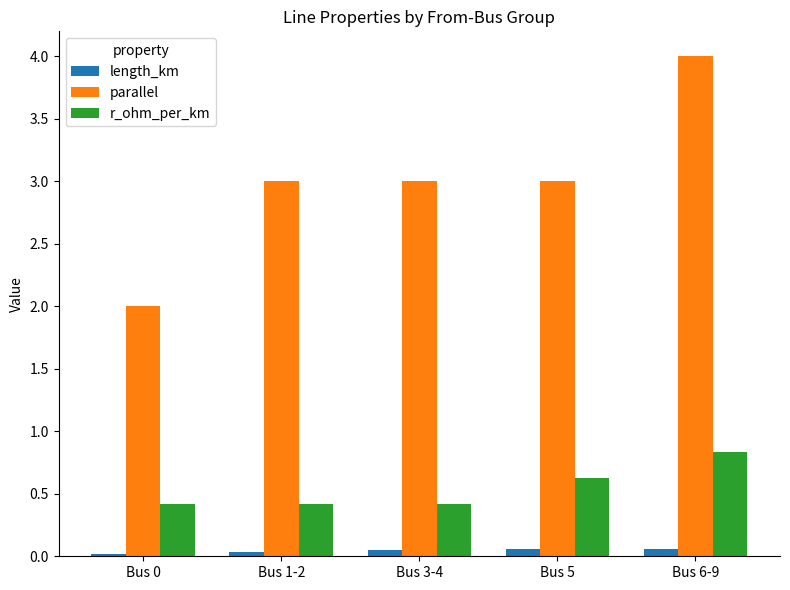

Count the number of categories in the chart.

5